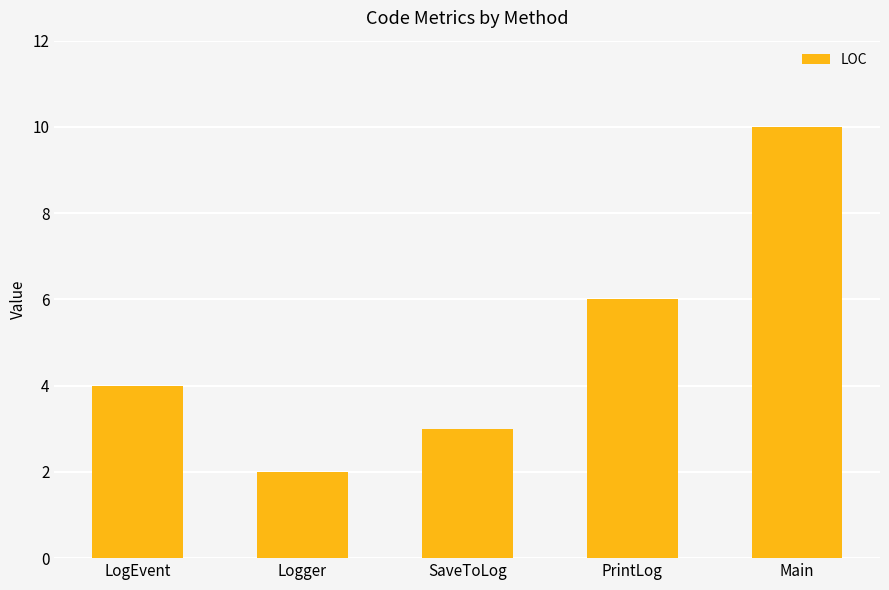

List the labels in order of value, smallest first.

Logger, SaveToLog, LogEvent, PrintLog, Main